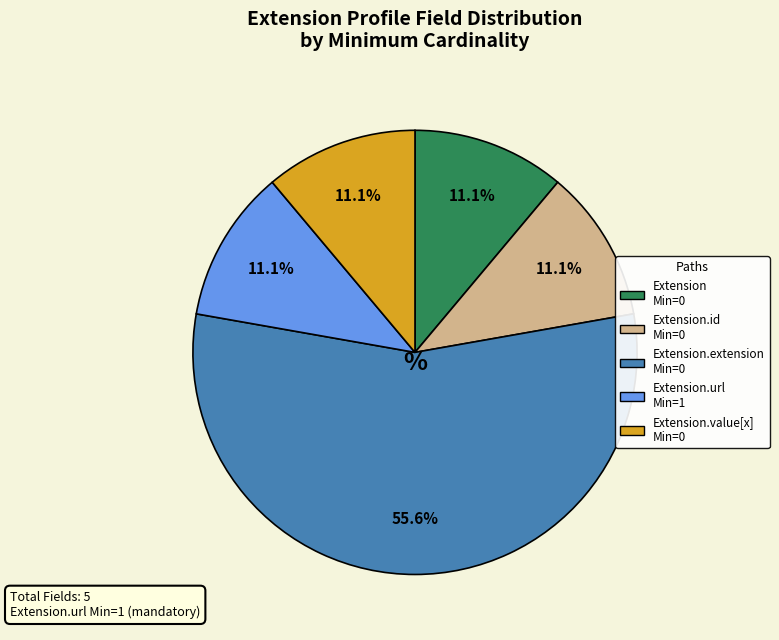

Is there a majority slice in this chart?

Yes